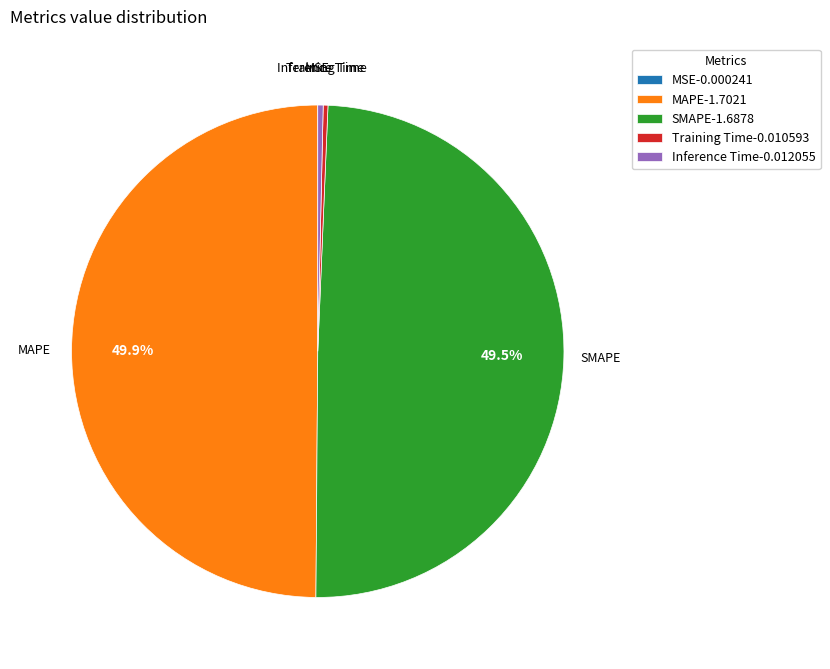

What portion of the pie excludes SMAPE?

50.5%